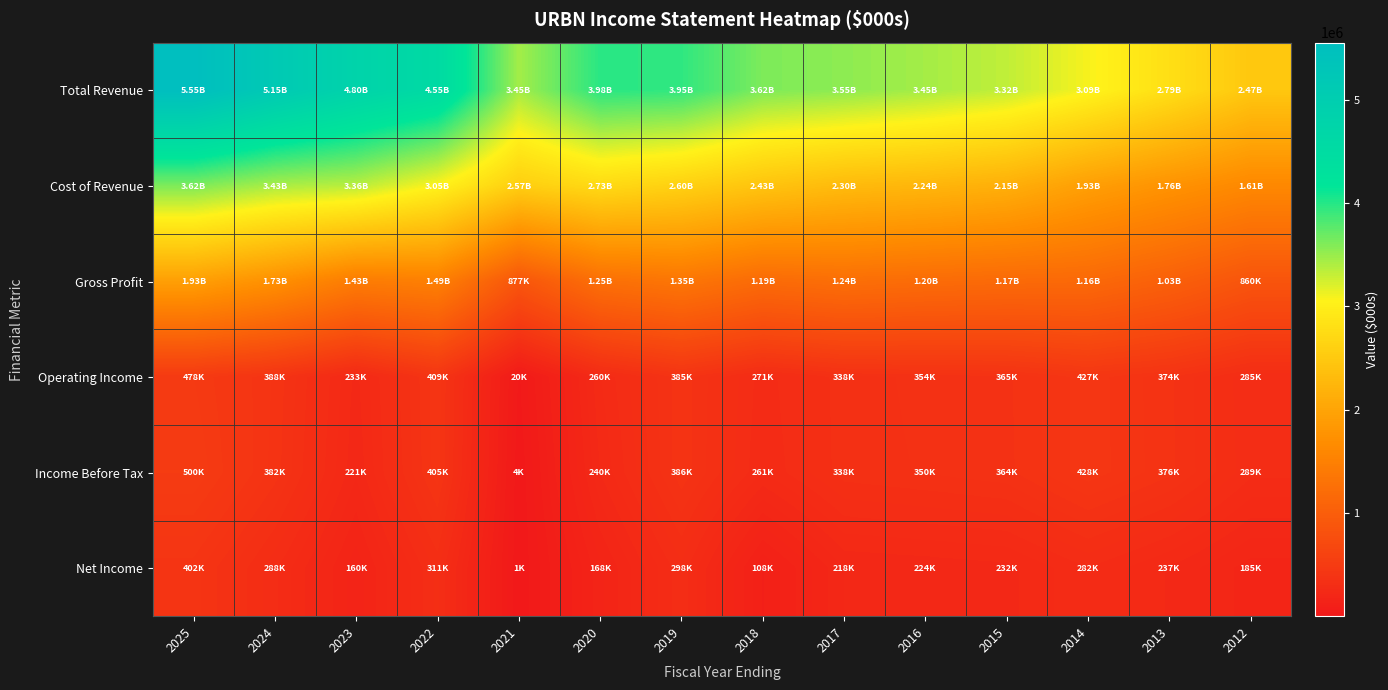

List the series in order of their peak value, lowest first.

Net Income, Operating Income, Income Before Tax, Gross Profit, Cost of Revenue, Total Revenue